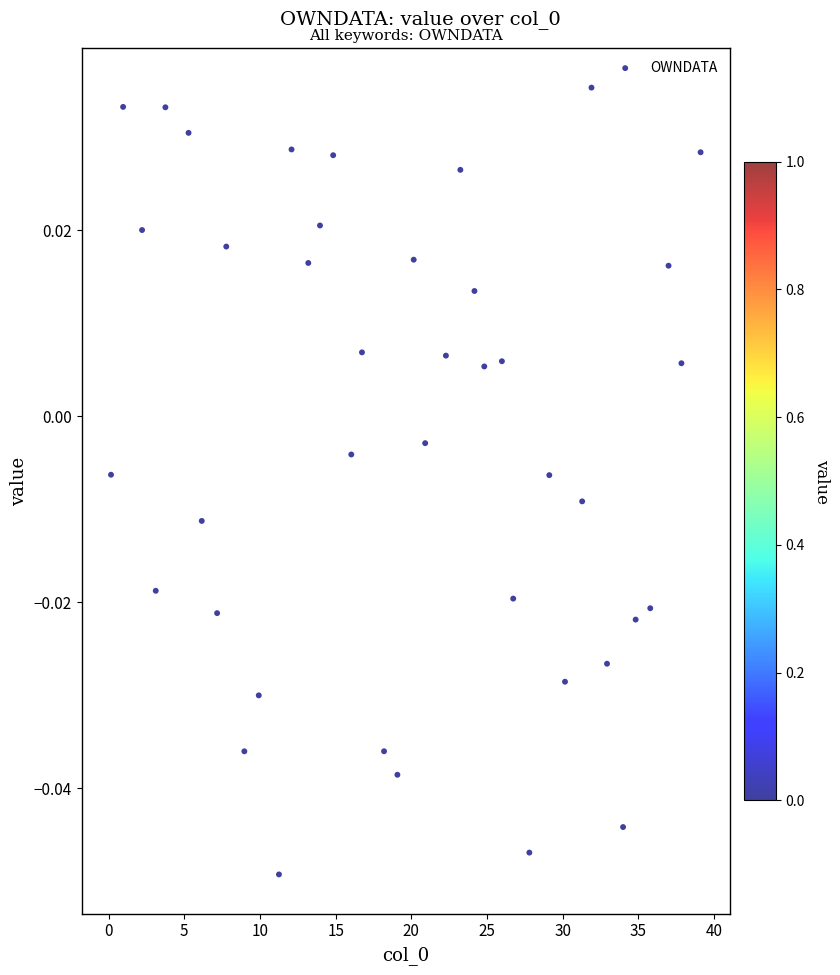

What is the range of X values (max minus min)?

38.9